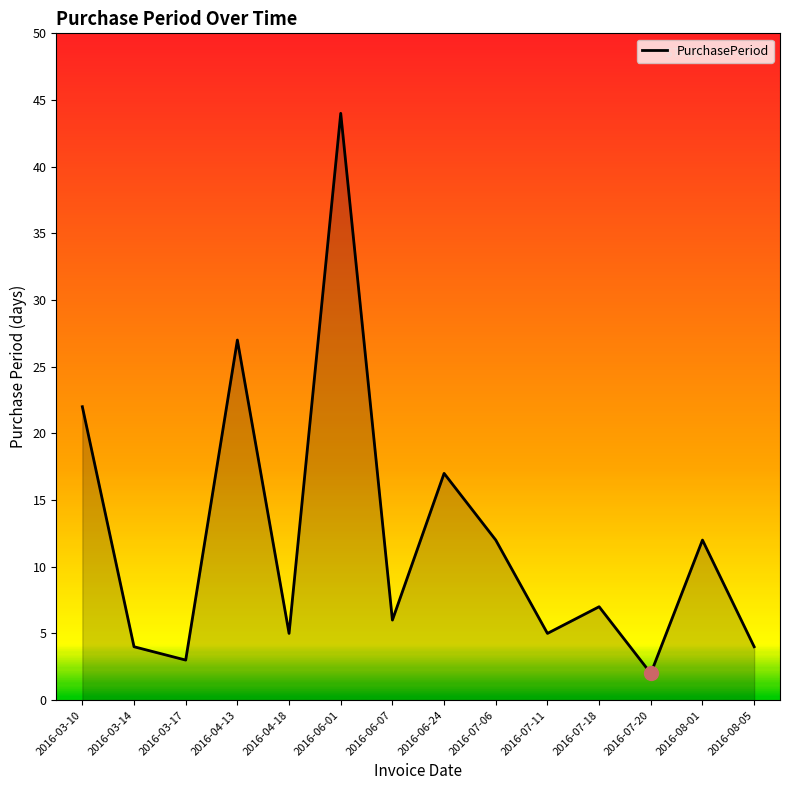

Does the chart display data point markers on the line(s)?

No